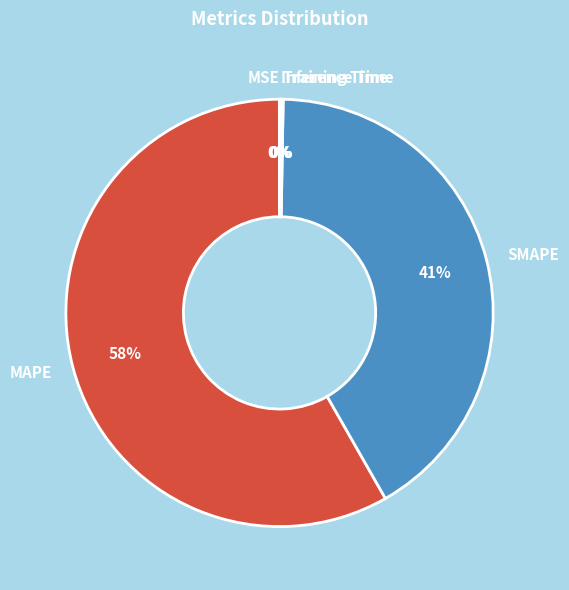

Which category has the biggest portion of the pie?

MAPE